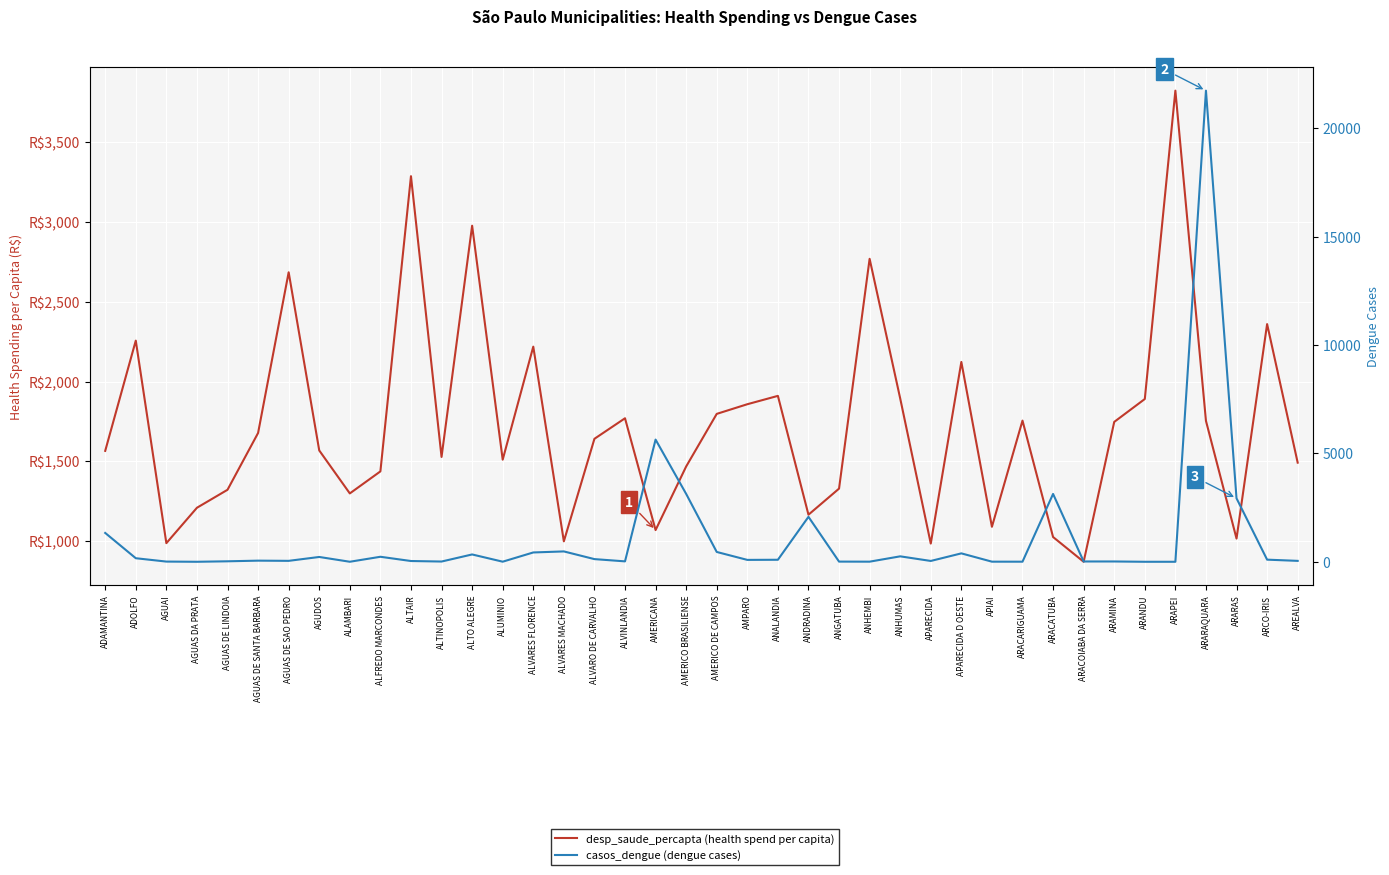

What is the value of the desp_saude_percapta point at the 34th from the left?

1747.8